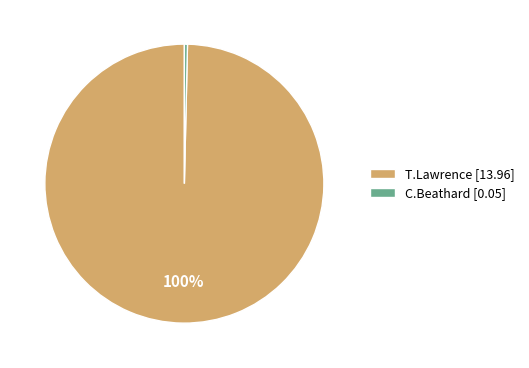

Rank the categories by value from highest to lowest.

T.Lawrence, C.Beathard